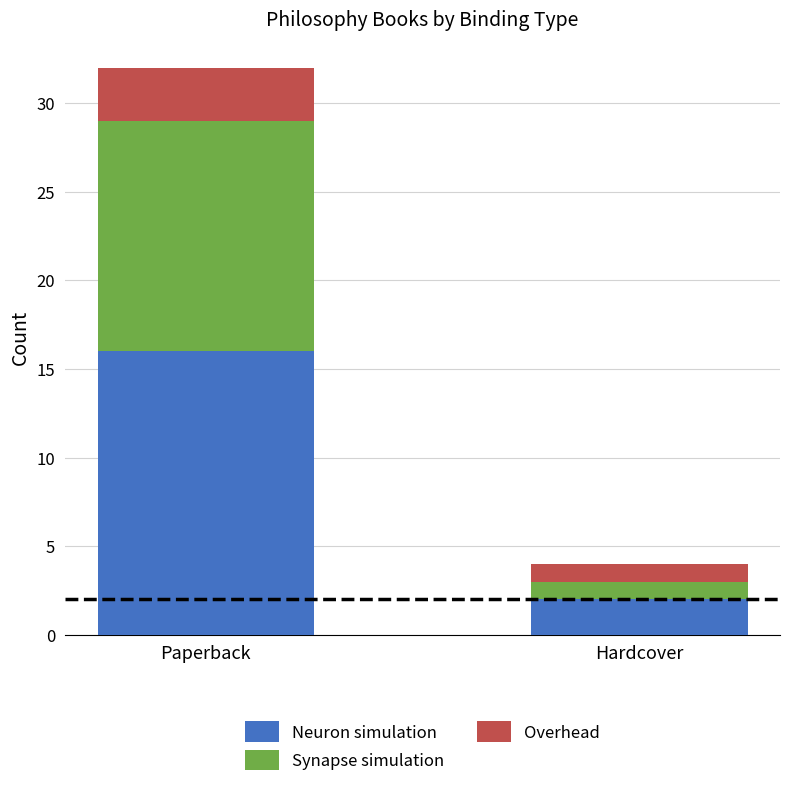

Is it true that Neuron simulation equals 2 at Hardcover?

True